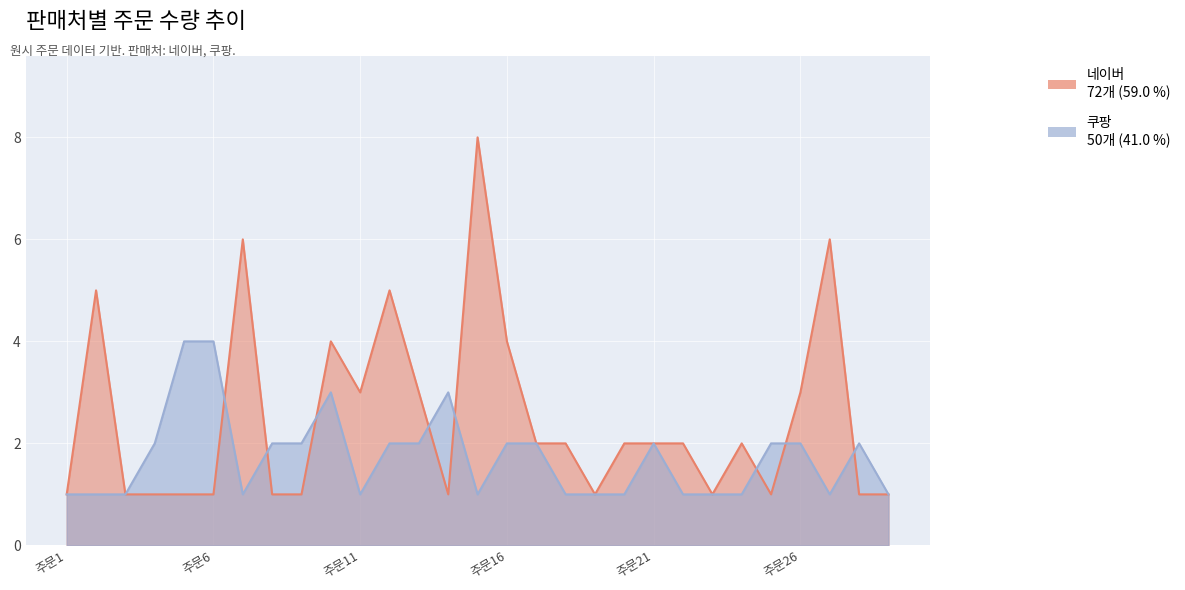

What is the value of the 네이버 point at the 11th from the left?

3